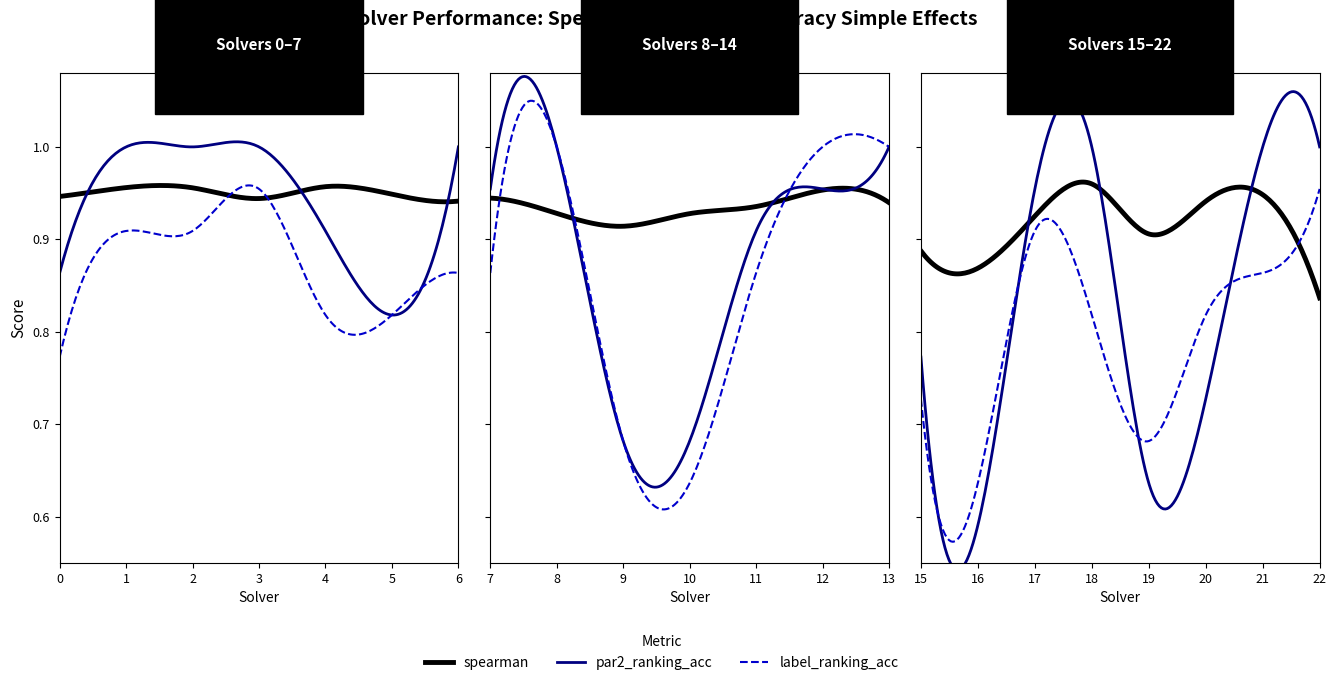

What is the smallest value displayed?

0.6